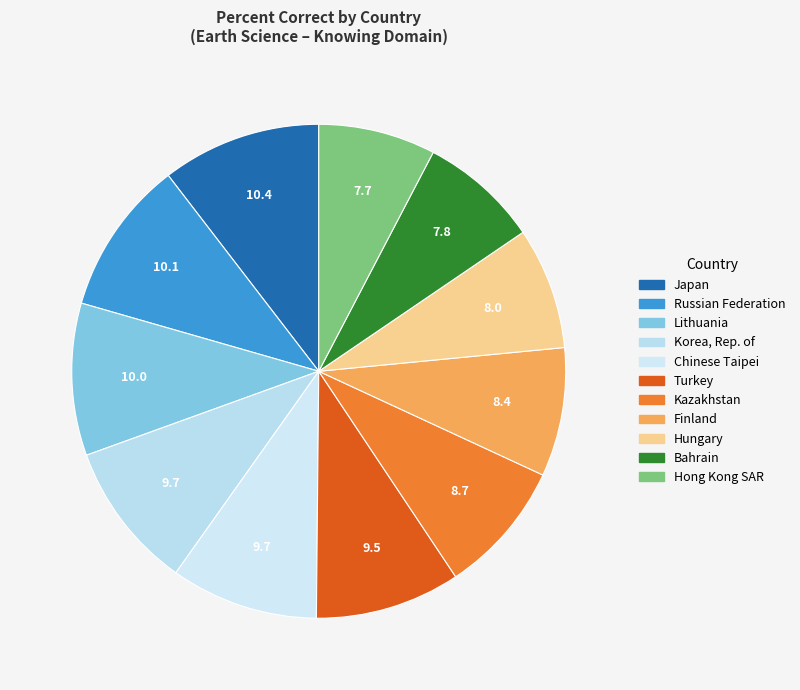

To the nearest percent, what is the average slice percentage?

9%